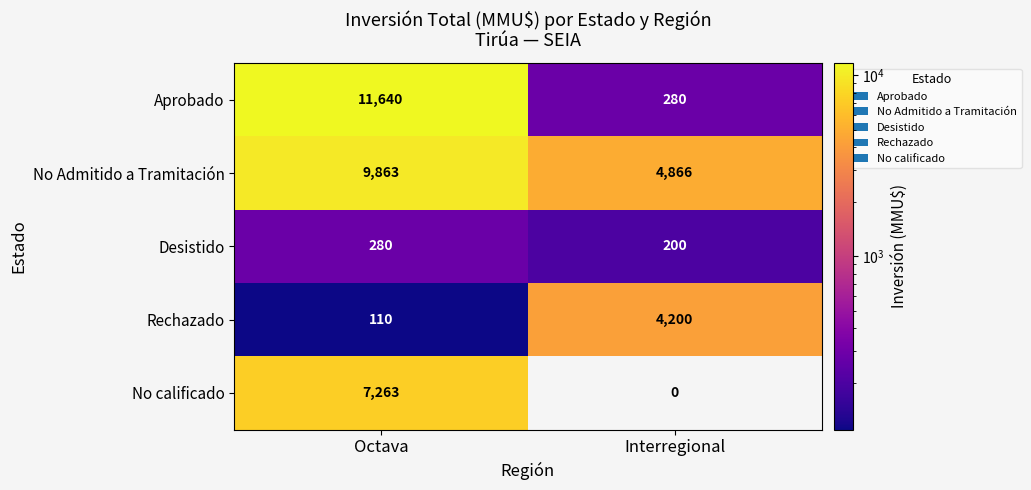

At how many categories does at least one series exceed 10108?

1